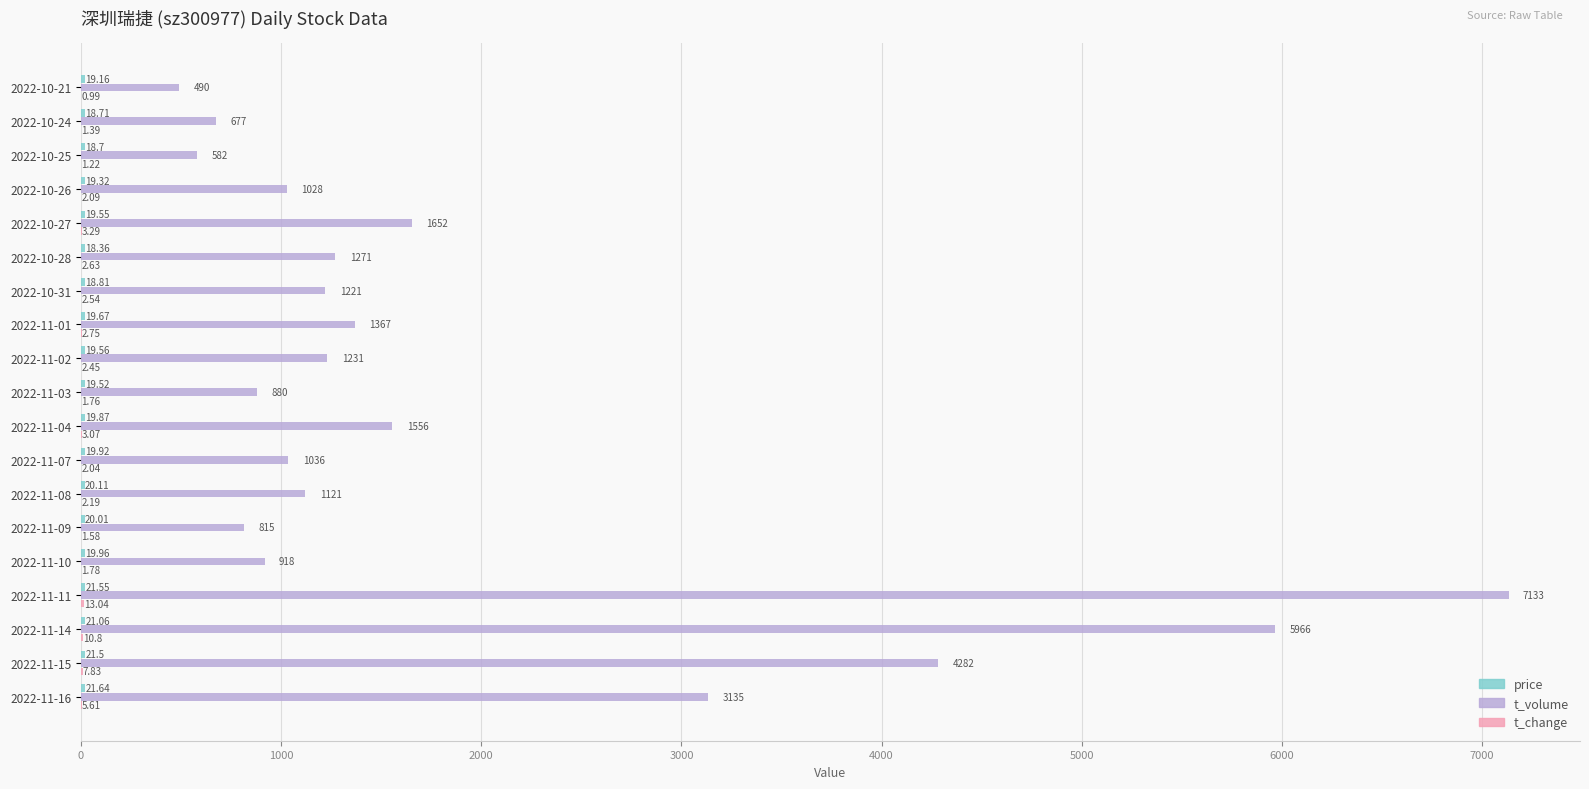

Which series changed the most between 2022-10-27 and 2022-11-16?

t_volume